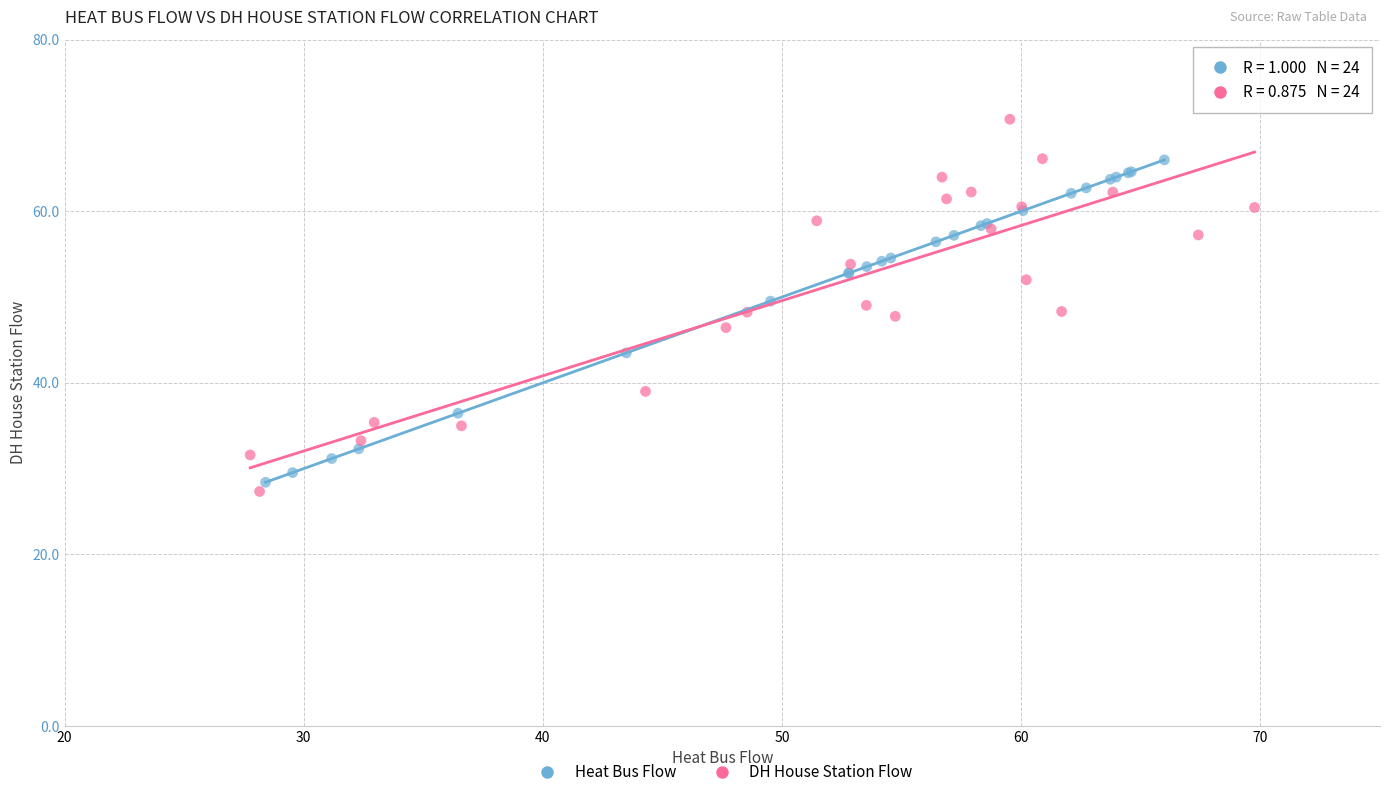

Which series contains the lowest Y value?

DH House Station Flow